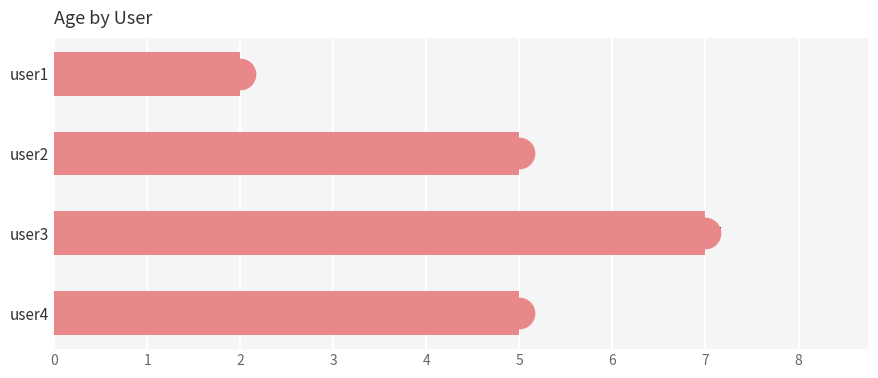

What is the change in value from user2 to user3?

+2